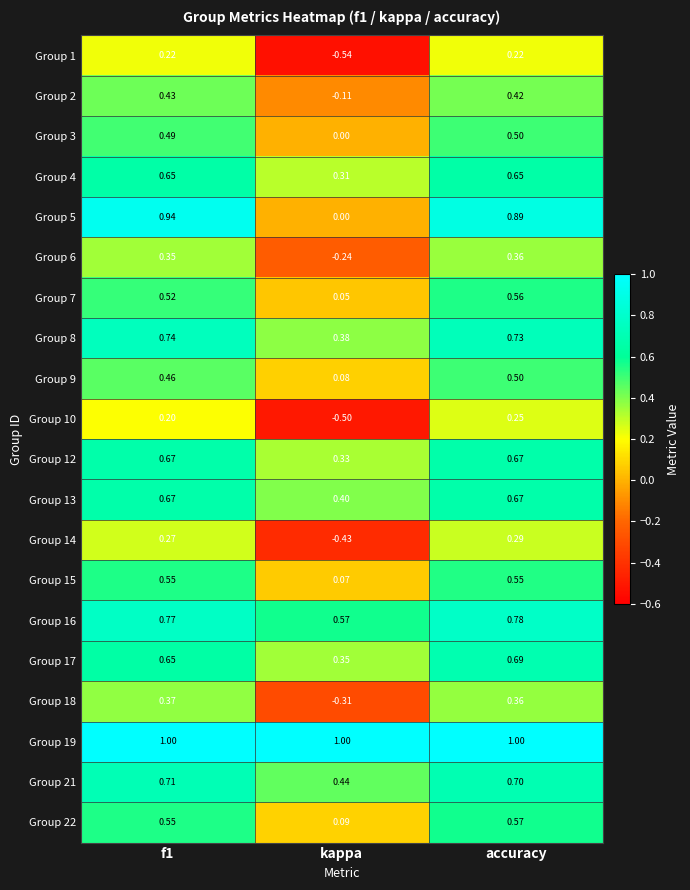

Where is Group 5 nearest to the value 0?

kappa